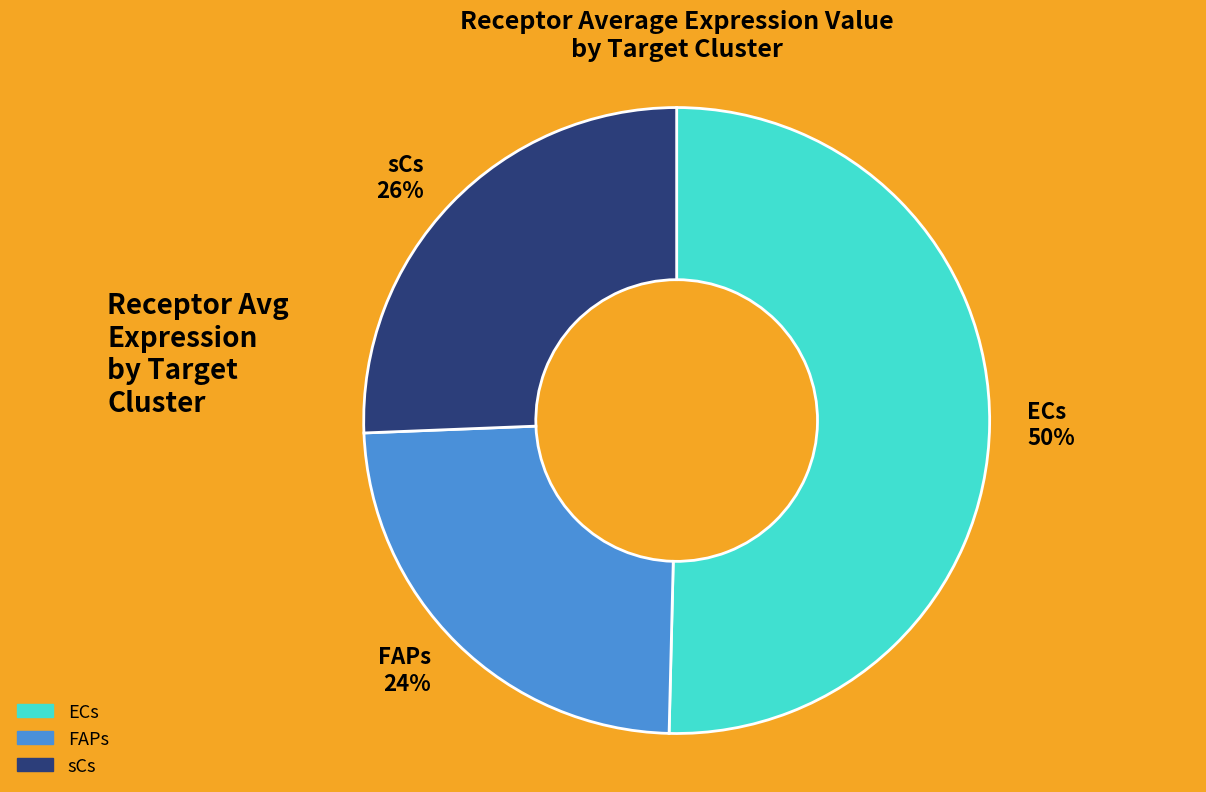

To the nearest percent, what is the average slice percentage?

33%